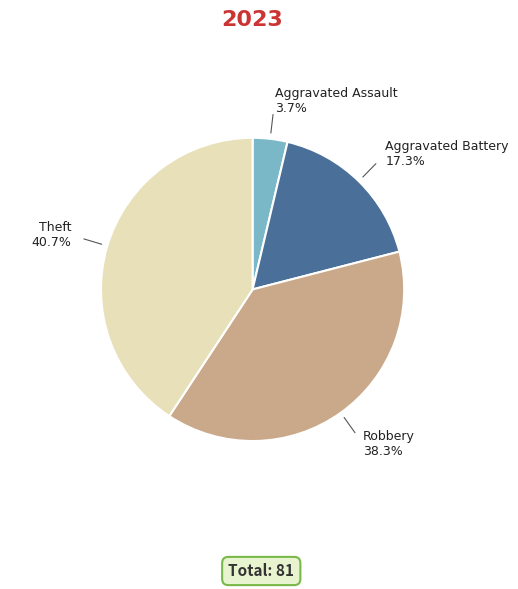

Is there a majority slice in this chart?

No